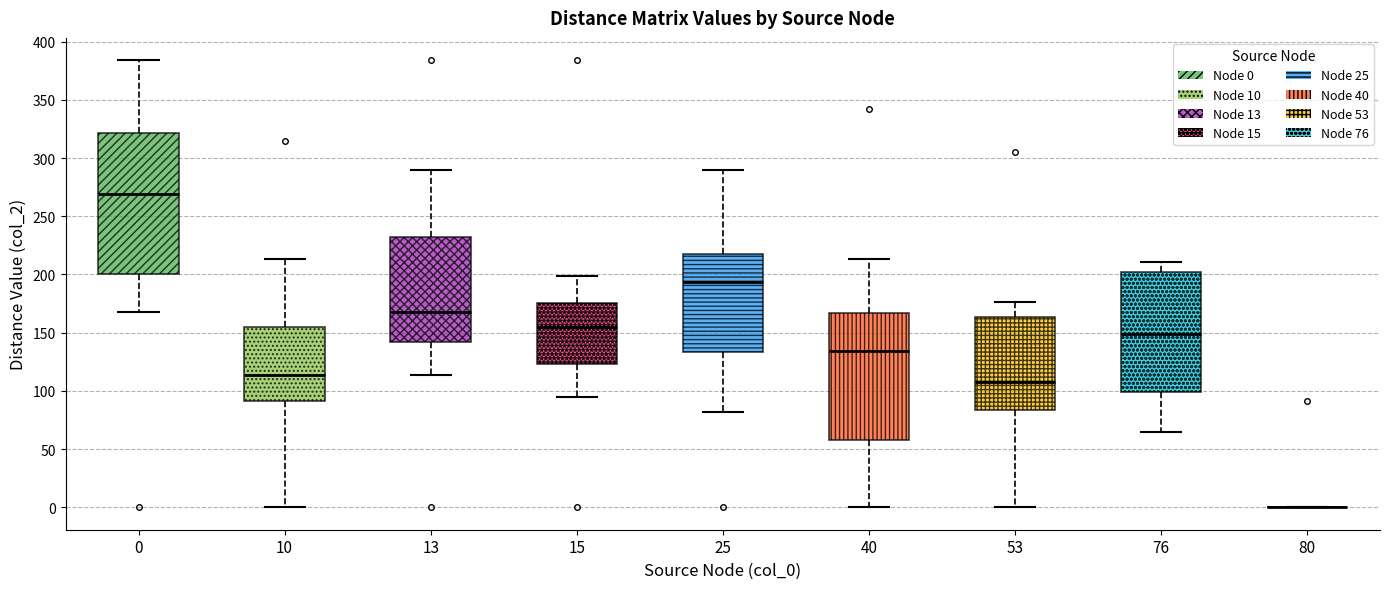

Reading left to right, transcribe this box plot: for each box, give where its median line is, the range the box spans, and where its two whiskers end, as read against the y-axis. The values are not printed on the chart, so give them approximately, as read against the axis.

0: median 270, box 200 to 320, whiskers 170 to 385
10: median 115, box 90 to 155, whiskers 0 to 215
13: median 170, box 140 to 230, whiskers 115 to 290
15: median 155, box 125 to 175, whiskers 95 to 200
25: median 195, box 135 to 220, whiskers 80 to 290
40: median 135, box 60 to 165, whiskers 0 to 215
53: median 110, box 85 to 165, whiskers 0 to 175
76: median 150, box 100 to 200, whiskers 65 to 210
80: box collapsed to a line at 0, whiskers 0 to 0